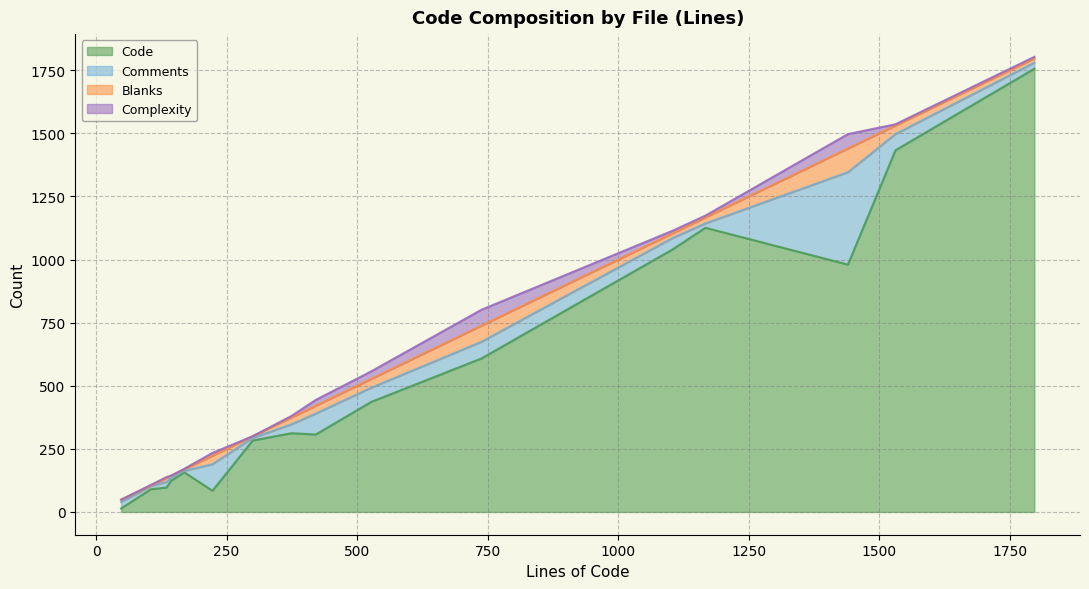

What is the total value across all series at static.py?

1114